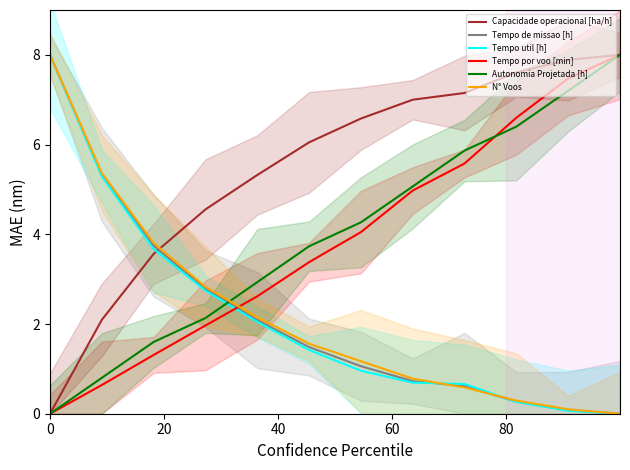

Between 0 and 5, which series saw the biggest shift?

Tempo util [h]